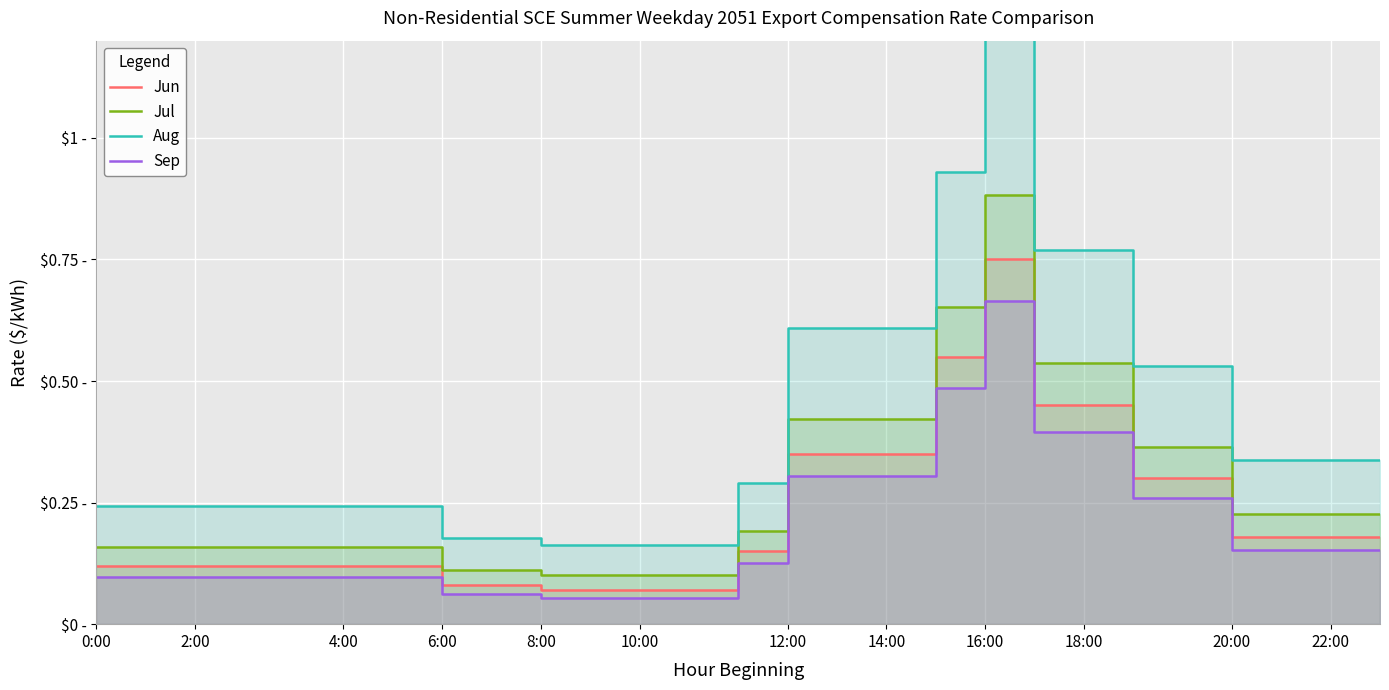

What is the spread (max minus min) of values at 17?

0.4